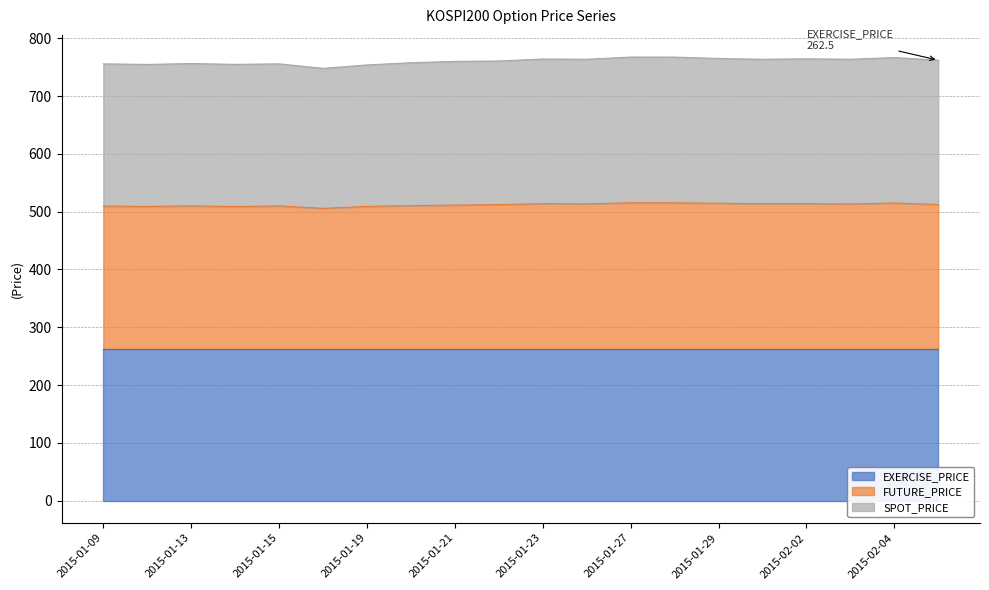

Which label corresponds to the smallest value in the chart?

2015-01-16